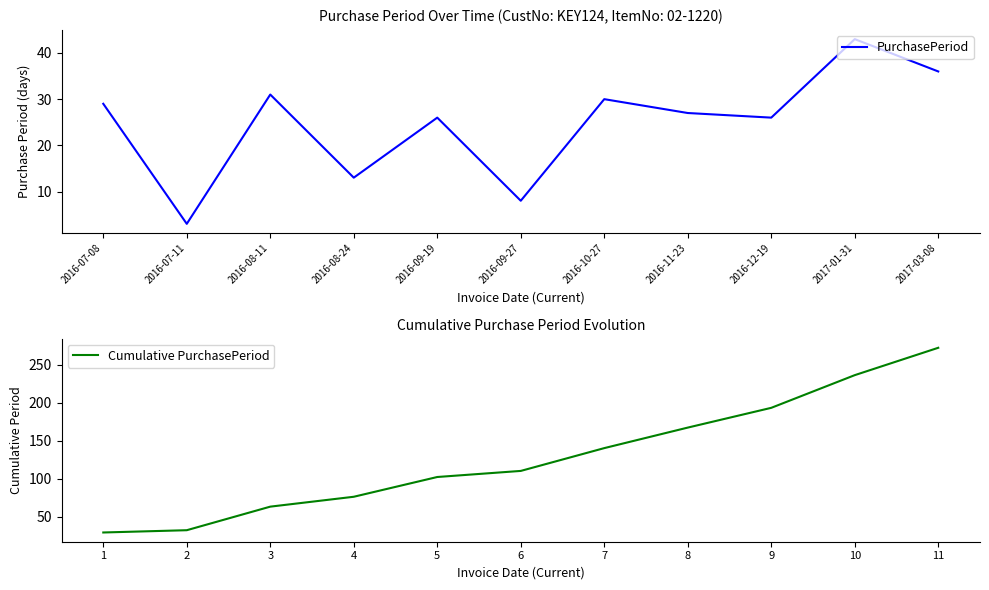

What is the maximum value shown in the chart?

272